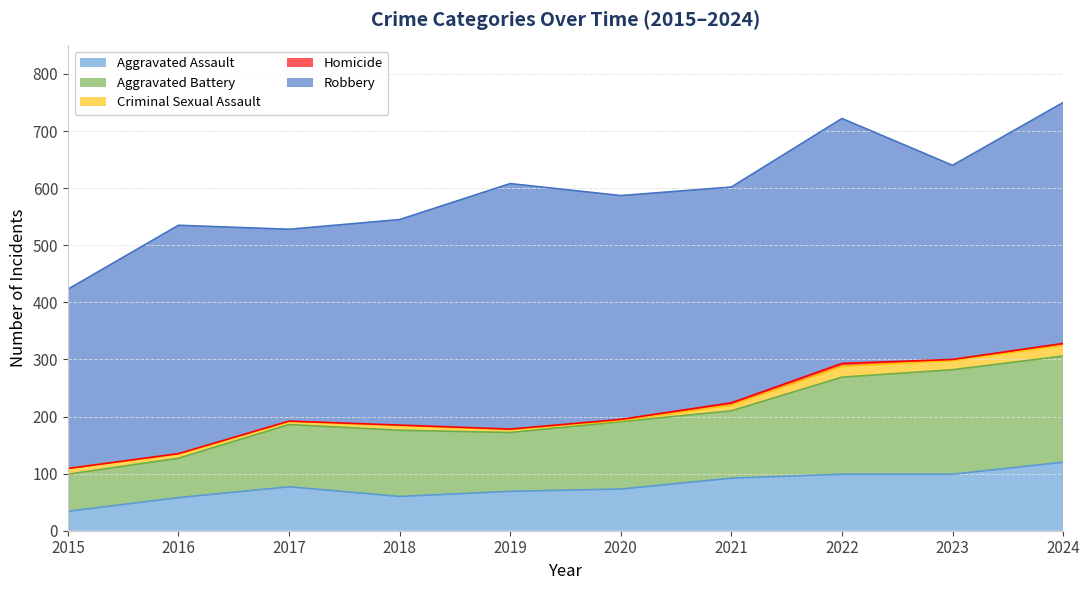

Reading left to right, list all the values displayed in this chart.

Aggravated Assault: 2015=34	2016=58	2017=77	2018=60	2019=69	2020=73	2021=92	2022=99	2023=99	2024=120
Aggravated Battery: 2015=65	2016=69	2017=109	2018=116	2019=103	2020=118	2021=118	2022=170	2023=183	2024=186
Criminal Sexual Assault: 2015=10	2016=7	2017=5	2018=8	2019=5	2020=2	2021=10	2022=19	2023=16	2024=19
Homicide: 2015=0	2016=1	2017=1	2018=1	2019=1	2020=2	2021=4	2022=5	2023=2	2024=3
Robbery: 2015=314	2016=400	2017=336	2018=360	2019=430	2020=392	2021=378	2022=429	2023=340	2024=422